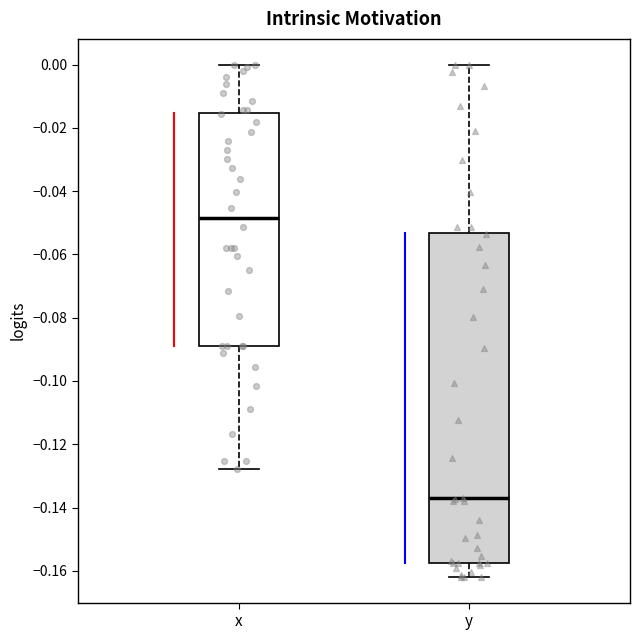

Reading left to right, transcribe this box plot: for each box, give where its median line is, the range the box spans, and where its two whiskers end, as read against the y-axis. The values are not printed on the chart, so give them approximately, as read against the axis.

x: median -0.048, box -0.088 to -0.016, whiskers -0.128 to 0.000
y: median -0.136, box -0.158 to -0.054, whiskers -0.162 to 0.000